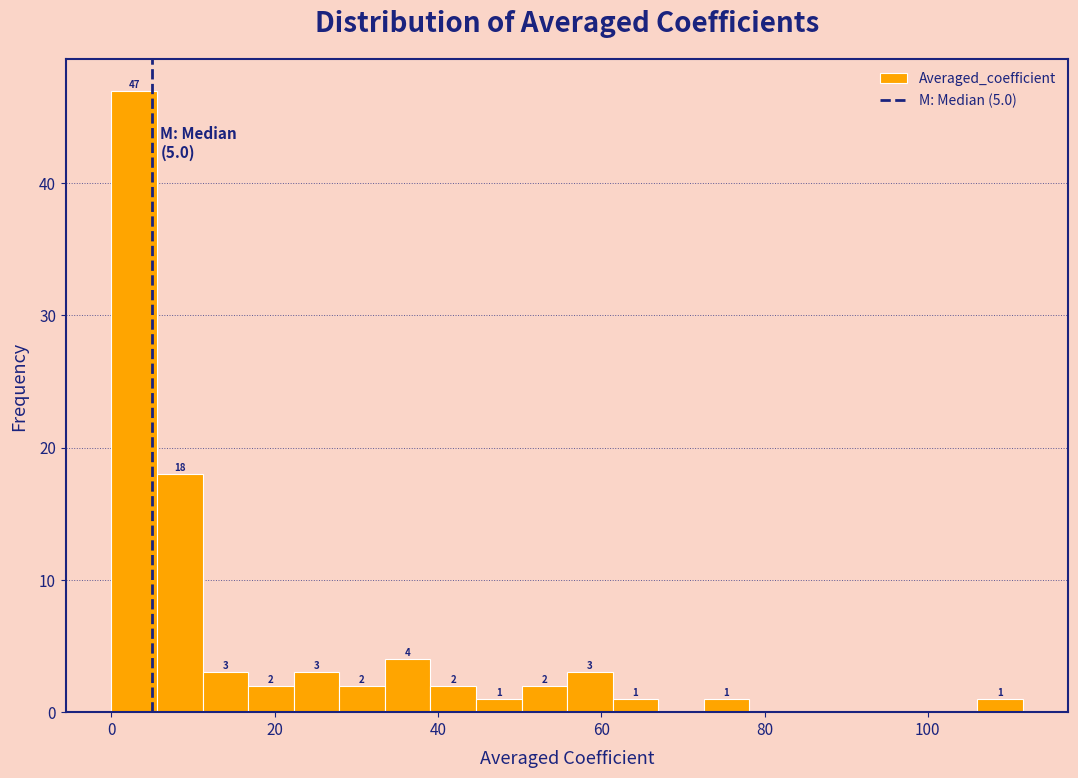

Around what value on the x-axis is the tallest bar? Give the approximate position of its centre, as read against the axis.

2